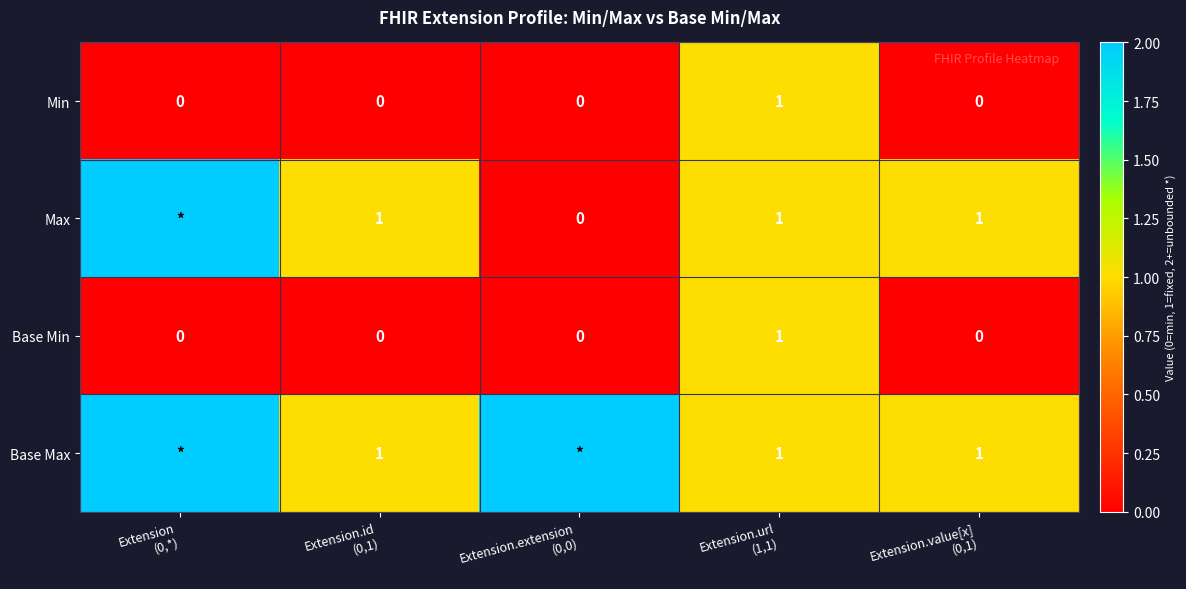

How many Base Min values are between 0 and 1?

5